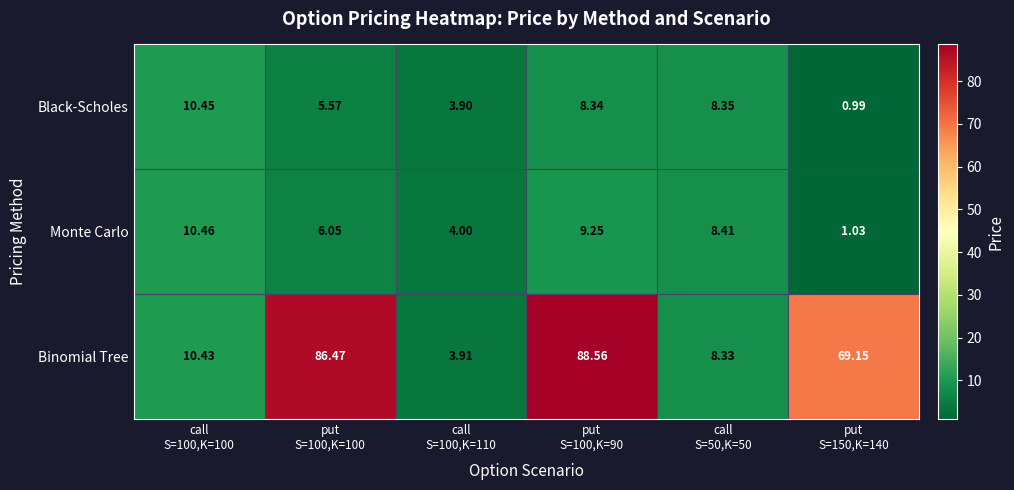

Which series has the largest range (max minus min)?

Binomial Tree